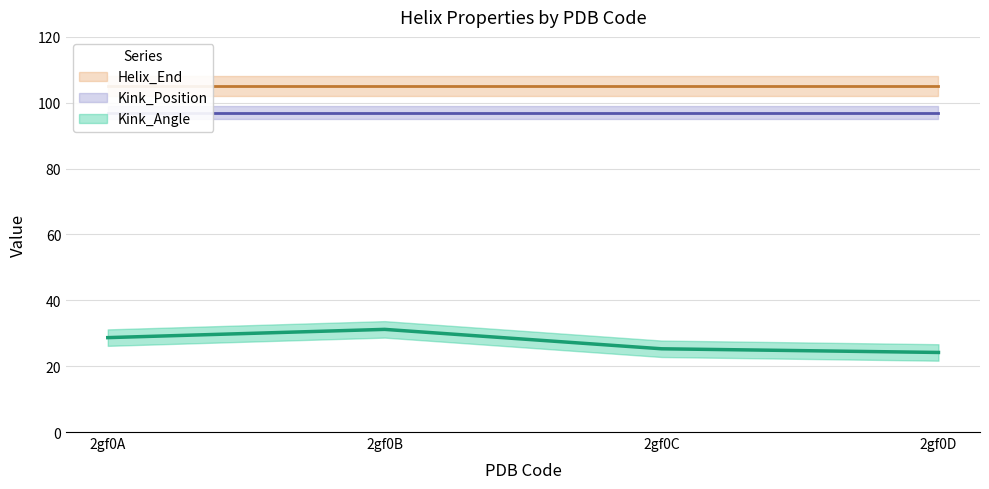

At 2gf0B, list the series in order from largest to smallest.

Helix_End, Kink_Position, Kink_Angle